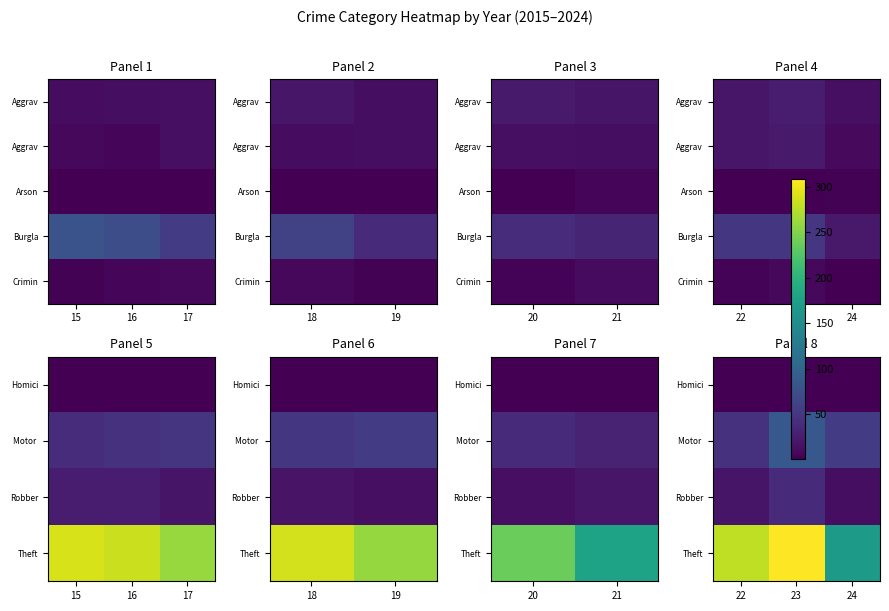

Rank the categories by Crimin value from lowest to highest.

24, 22, 23